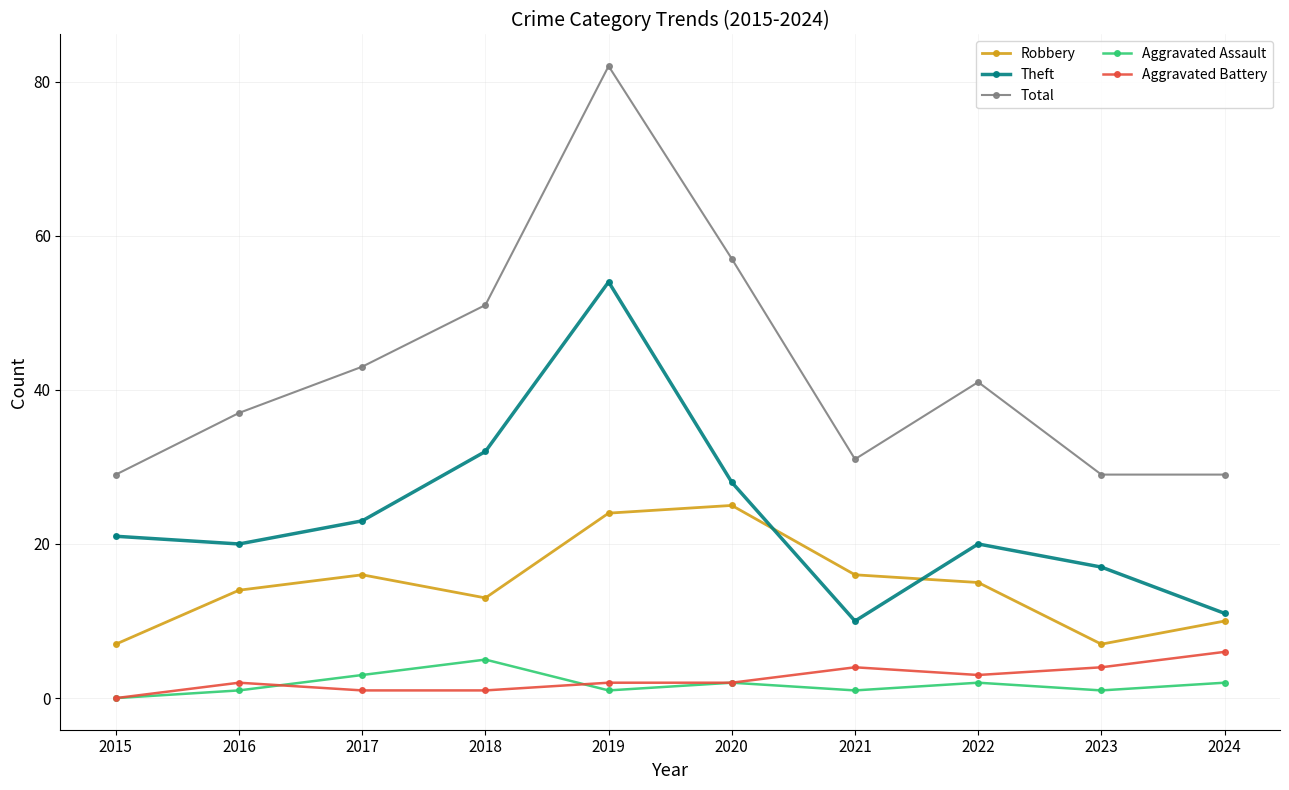

What is the difference between the Aggravated Assault values at 2022 and 2017?

1